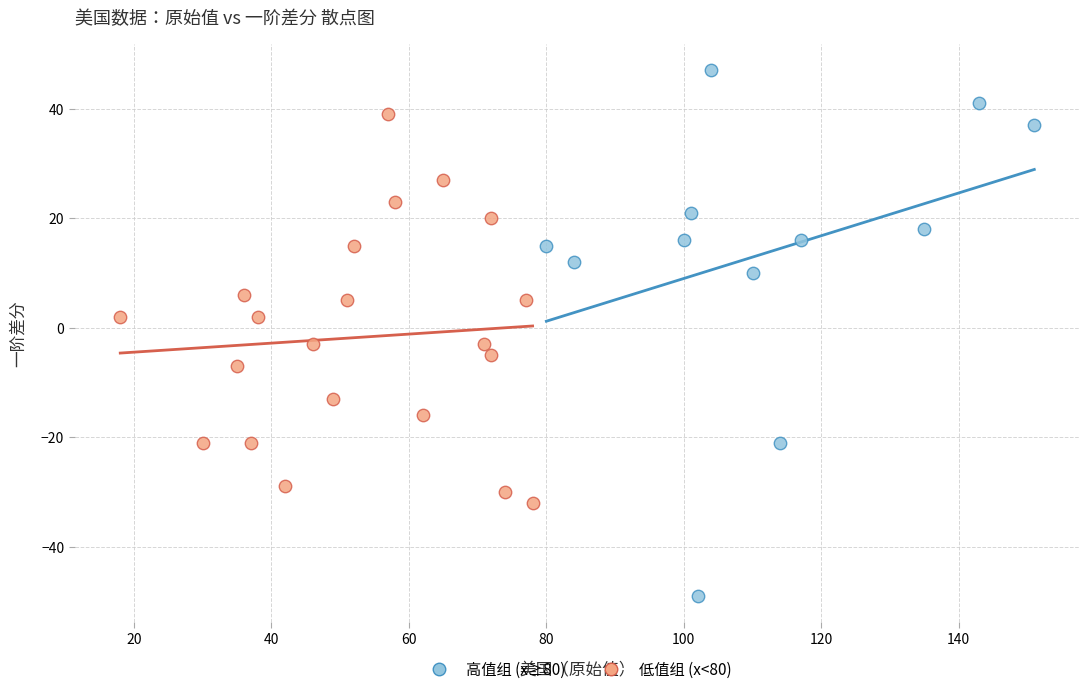

Which series reaches the maximum Y coordinate?

高值组 (x≥80)